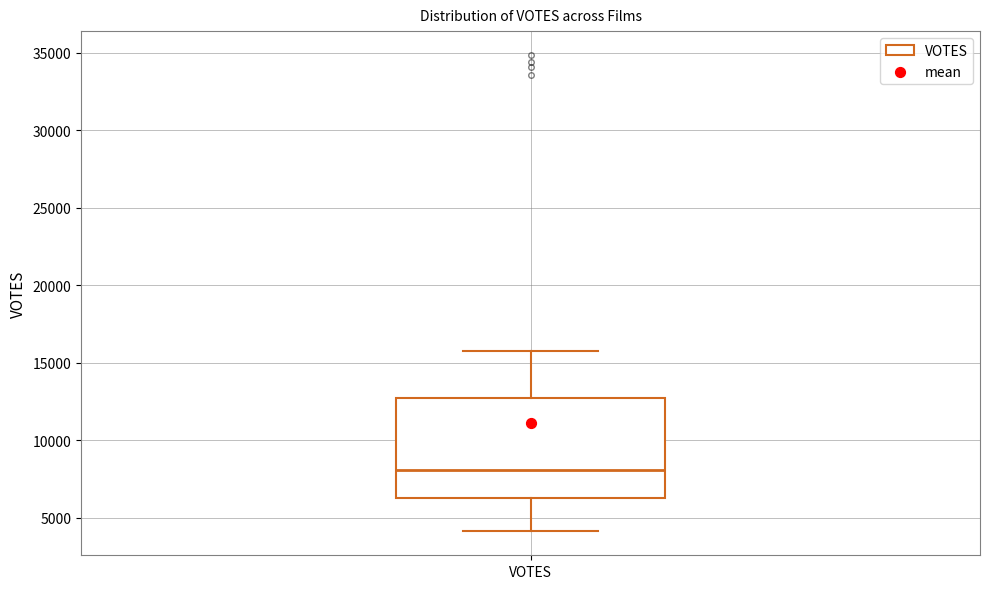

Where does the upper whisker of the box for VOTES end on the y-axis? The values are not printed on the chart, so give them approximately, as read against the axis.

15500